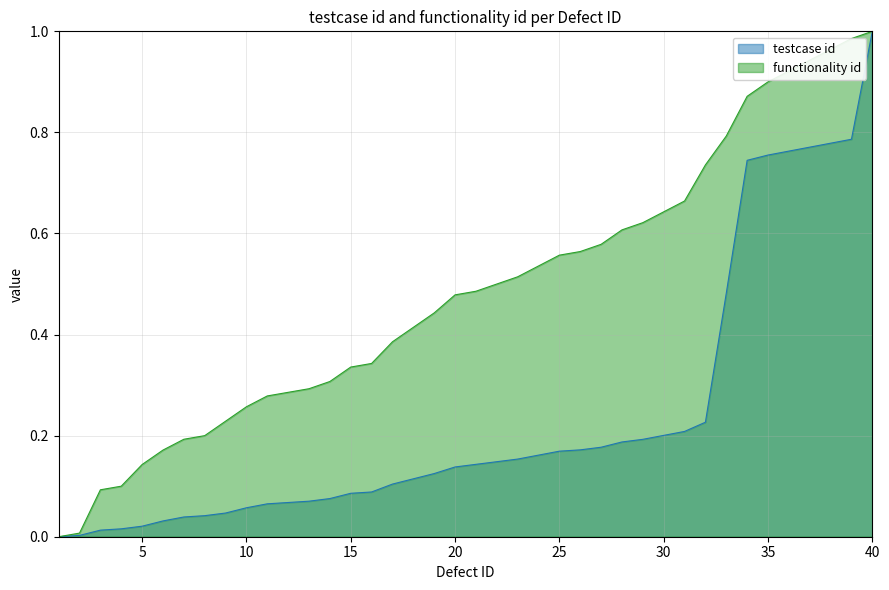

True or false: functionality id and testcase id cross at least once.

False